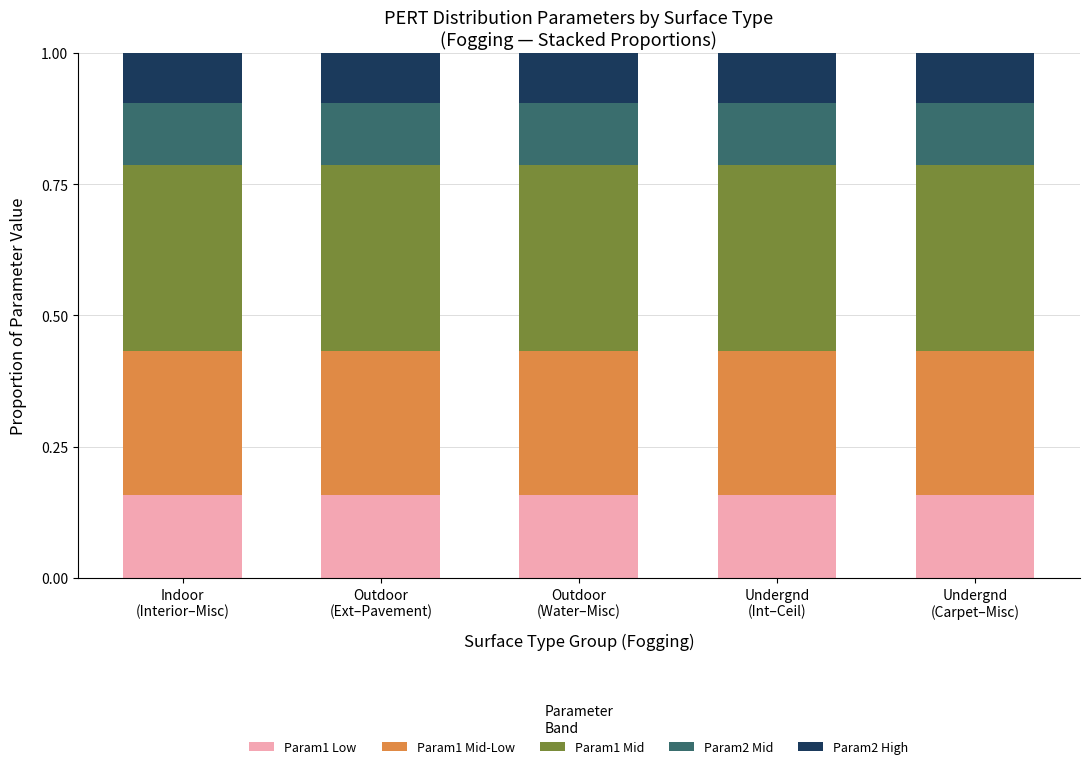

What is the sum of all Param1 Low values?

0.8